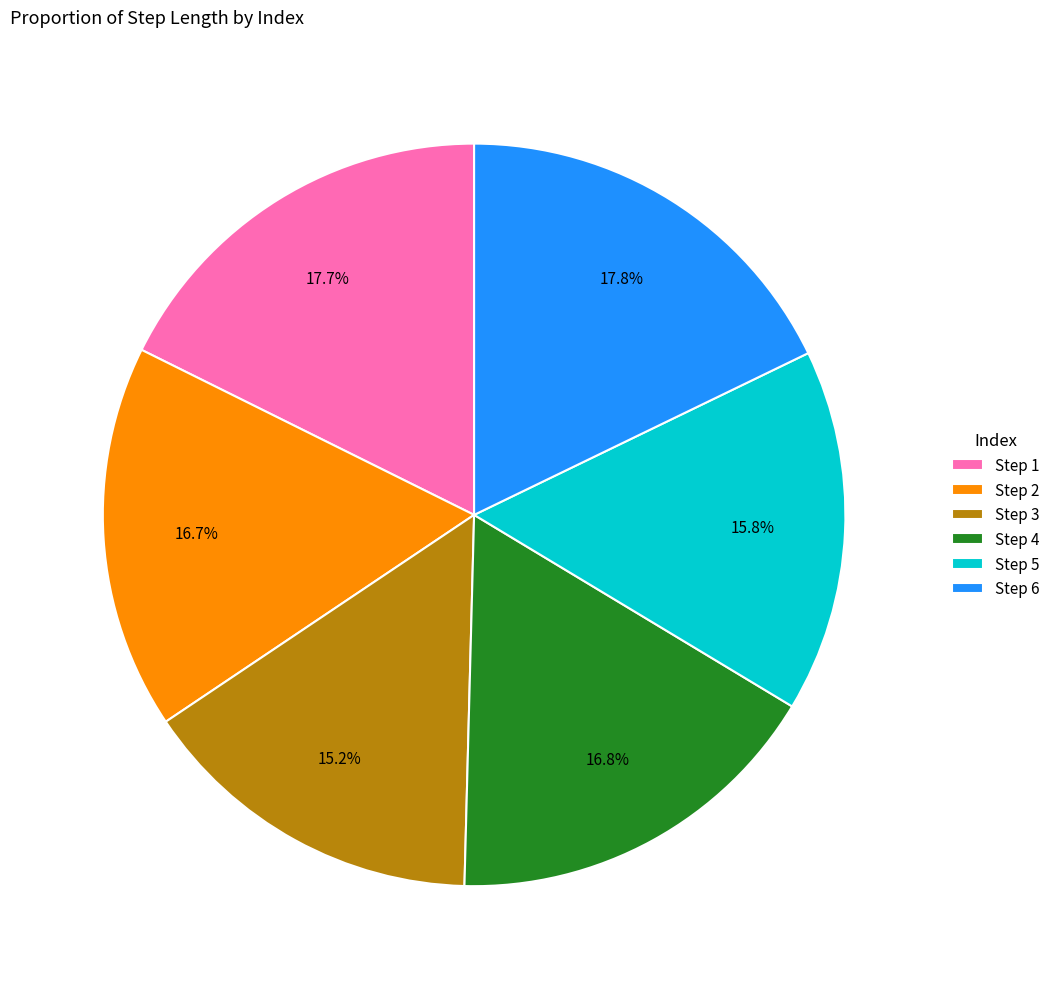

Which has a higher value, Step 5 or Step 1?

Step 1